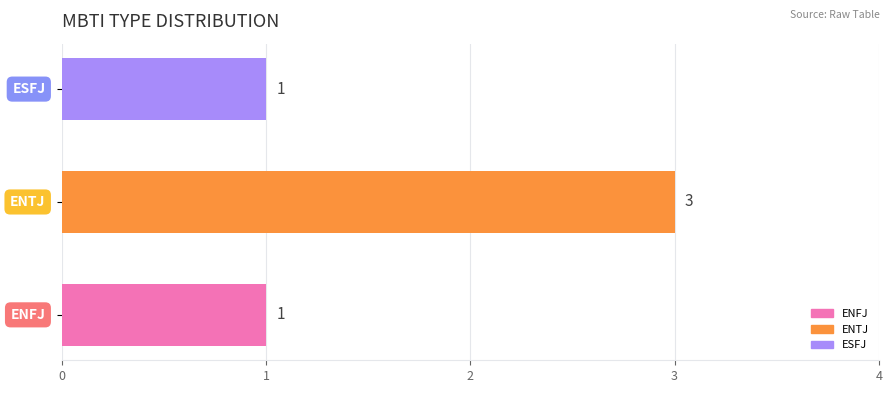

What is the maximum value shown in the chart?

3